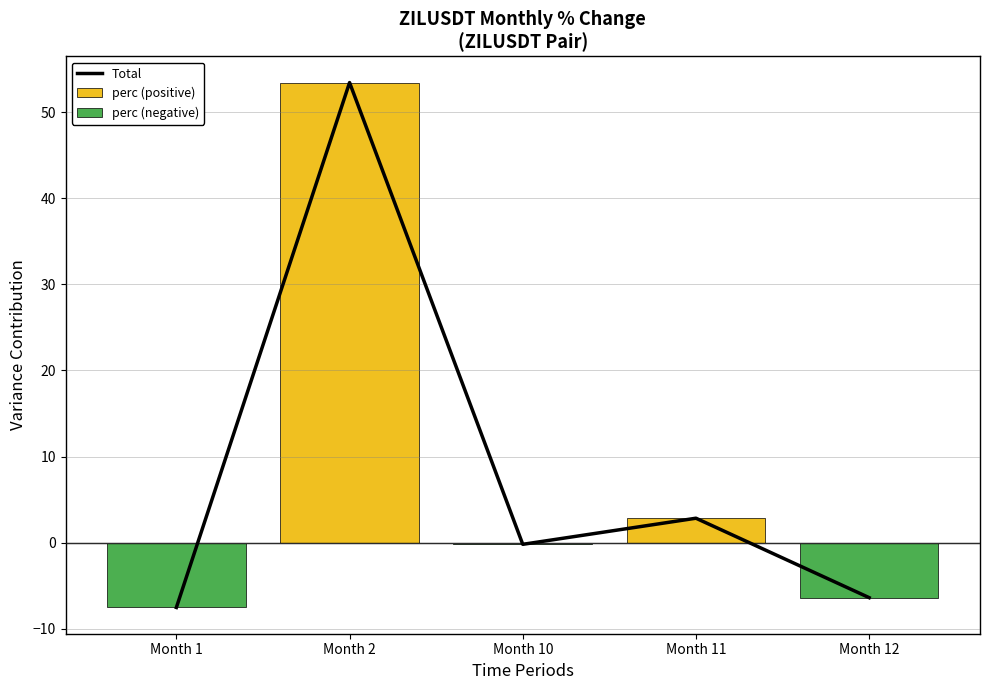

How many data points in perc (positive) are above 0?

2